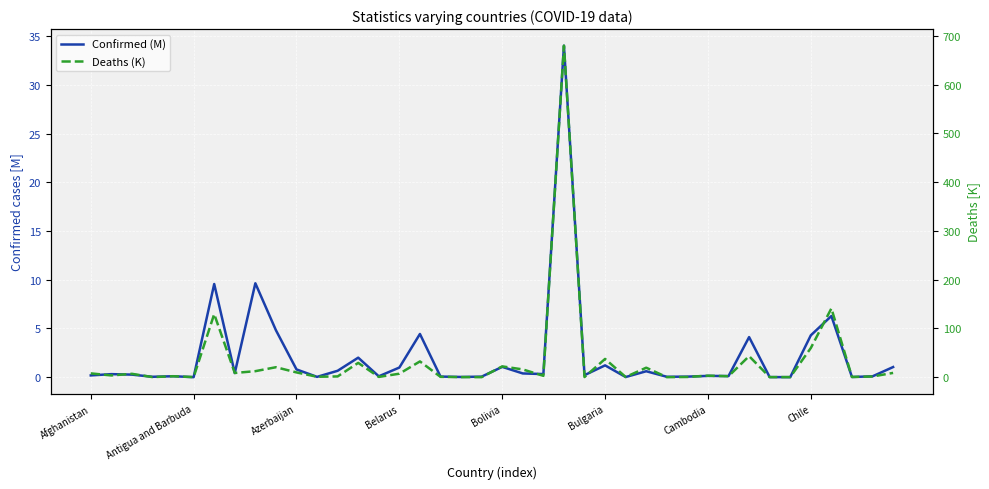

How many interior local peaks does the Confirmed (M) series have?

13